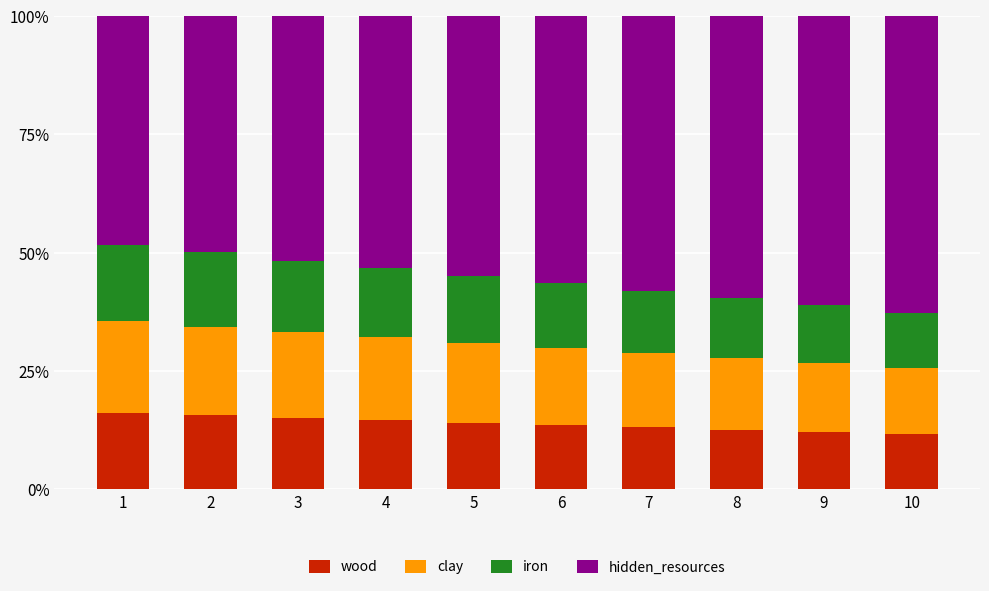

What is the total value across all series at 6?

100.0